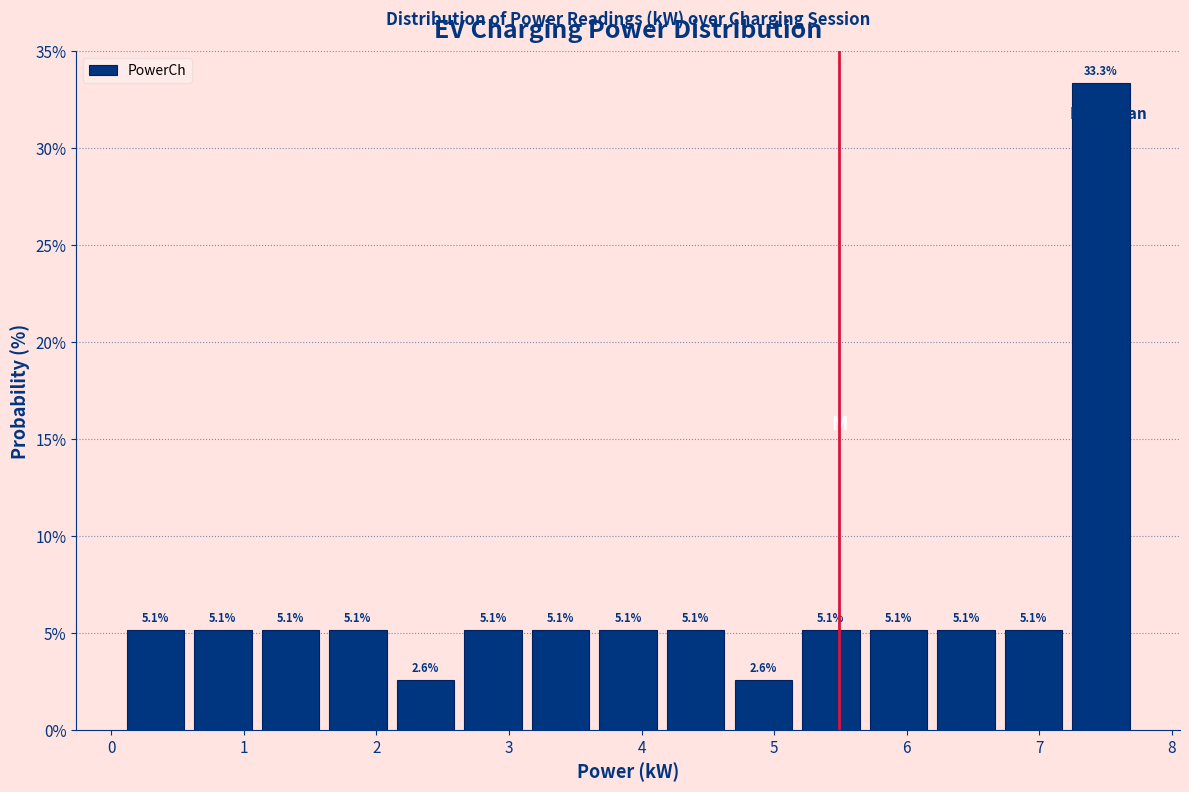

How tall is the bar that spans 5.7 to 6.2 on the x-axis? The bar edges are not printed on the chart, so give them approximately, as read against the axis.

5.1